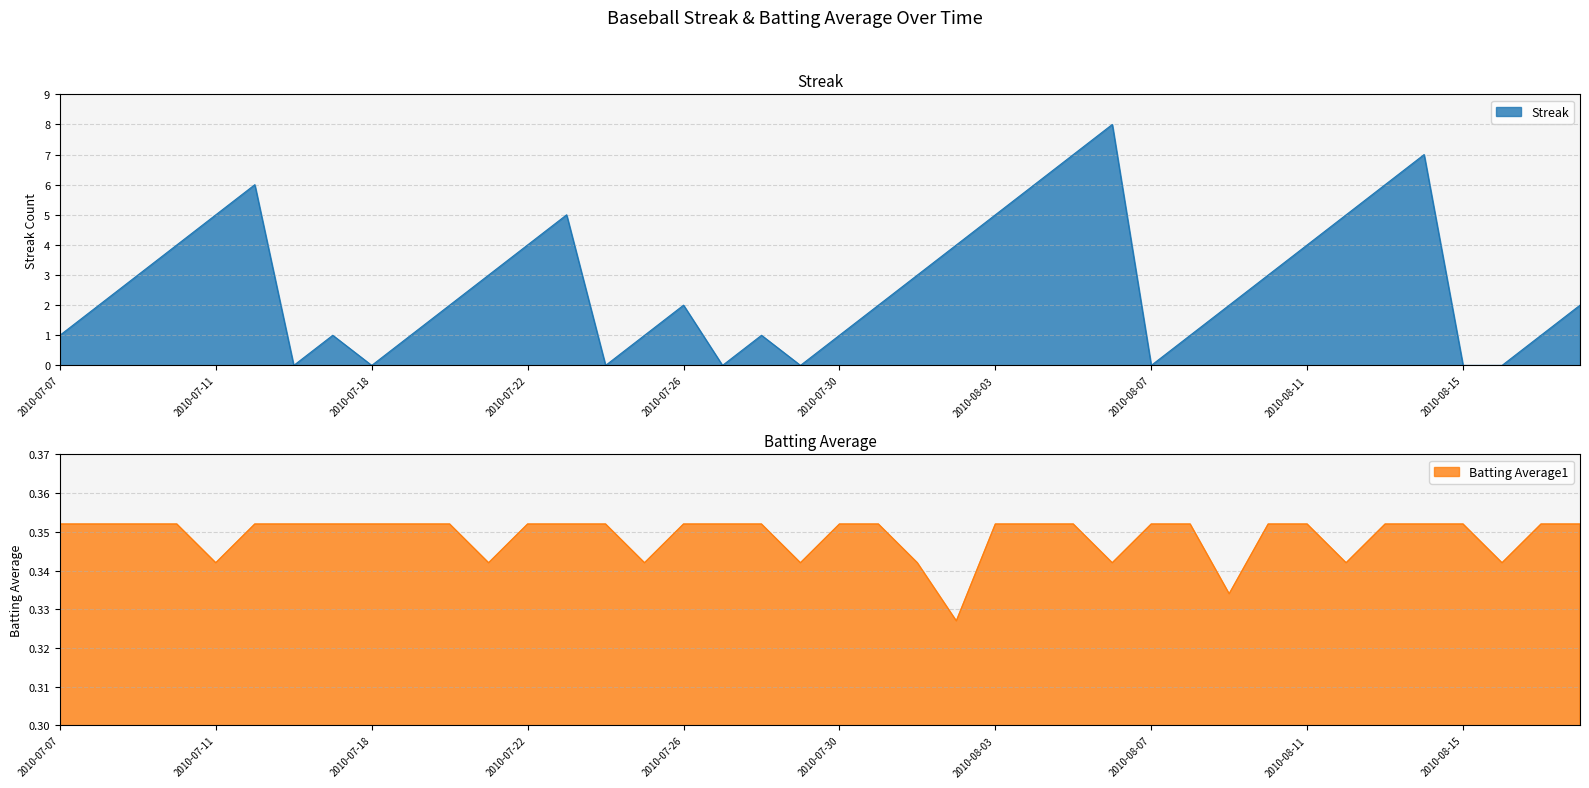

True or false: Batting Average1 has more than 0 interior local peaks.

False